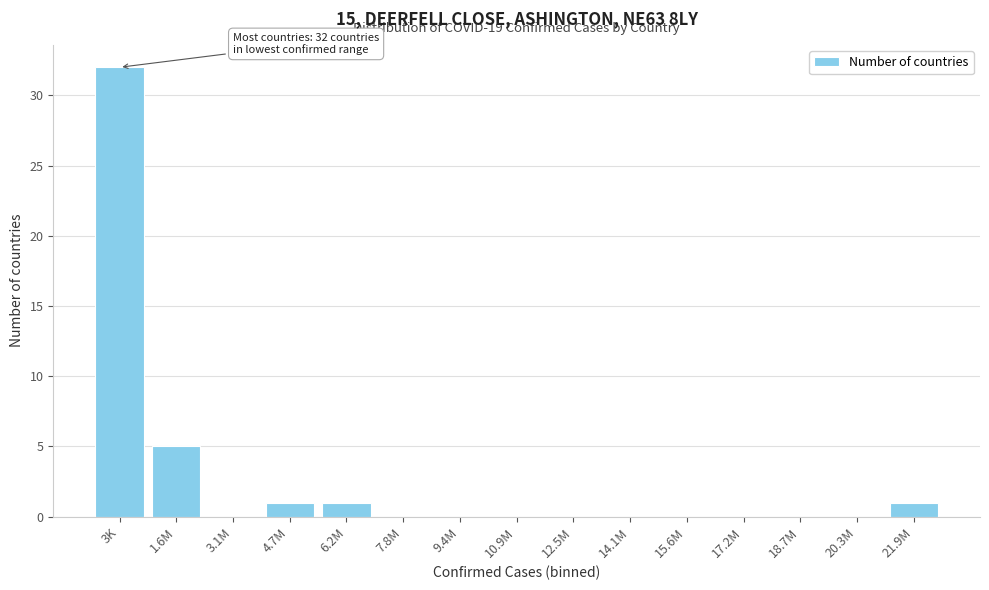

Reading left to right, extract all data points from this chart.

3K=32	1.6M=5	3.1M=0	4.7M=1	6.2M=1	7.8M=0	9.4M=0	10.9M=0	12.5M=0	14.1M=0	15.6M=0	17.2M=0	18.7M=0	20.3M=0	21.9M=1